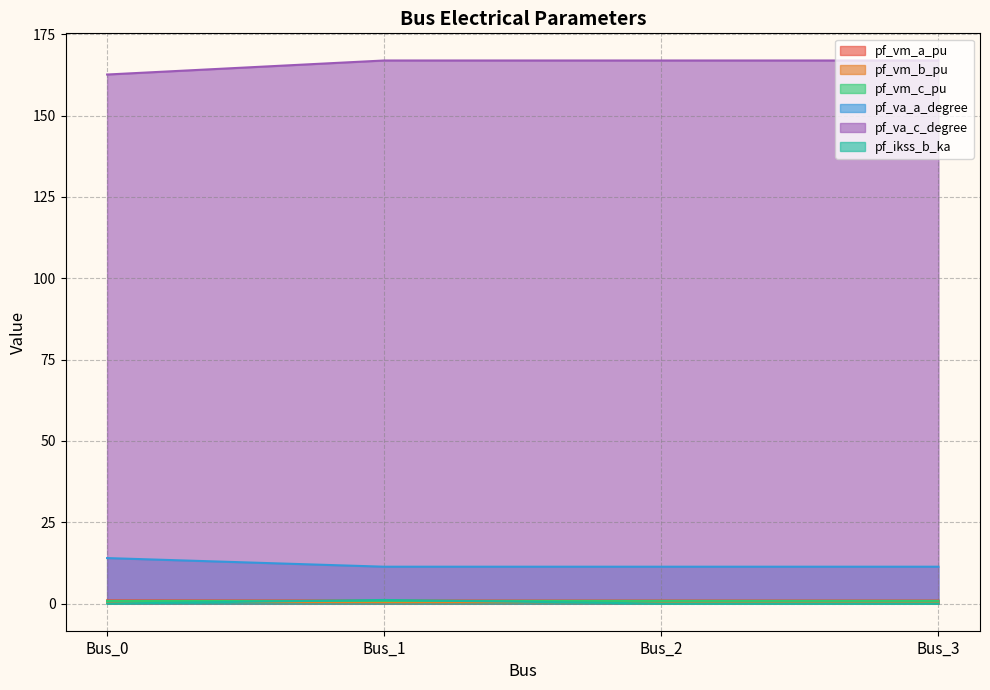

How many data points in pf_ikss_b_ka are above 0?

1